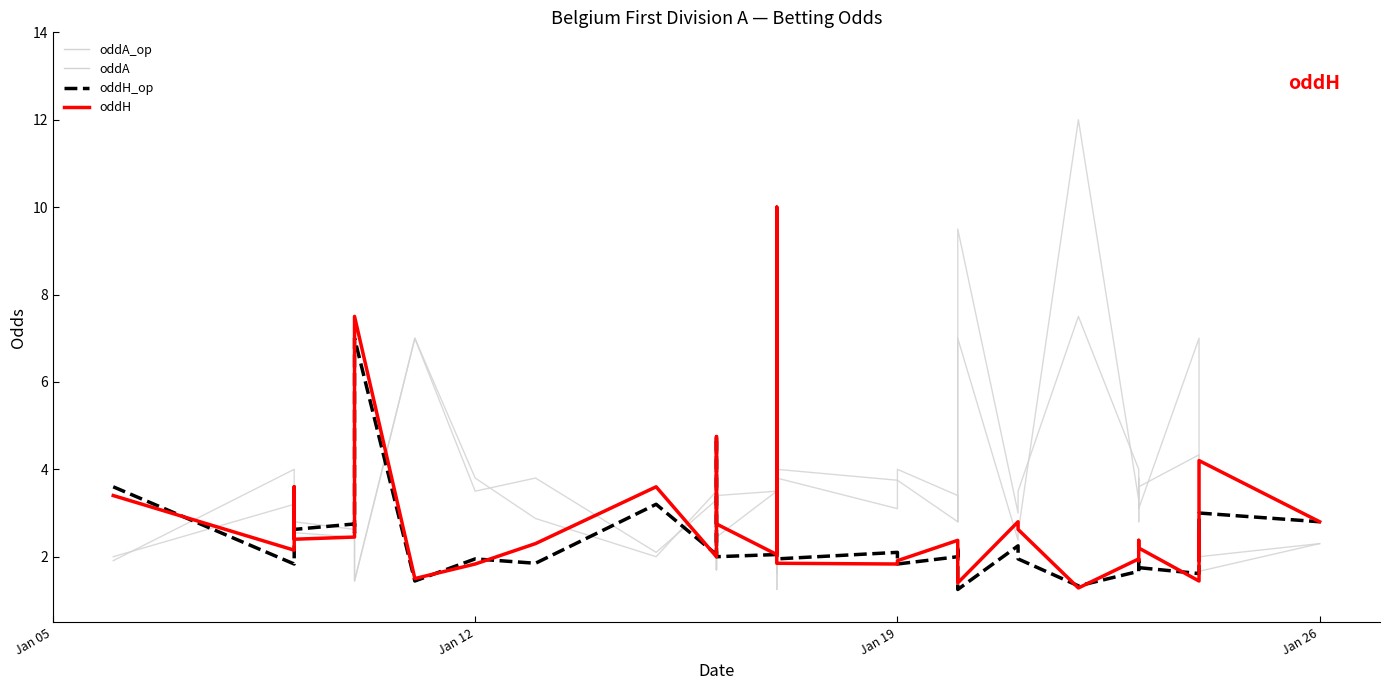

Reading right to left, what are all the values shown in this chart?

oddA_op: 2.3	2.0	3.0	2.8	4.3	3.6	3.1	3.4	4.0	7.5	3.5	3.0	9.5	5.8	3.1	2.8	3.4	4.0	3.1	3.8	1.6	2.0	3.5	3.4	1.7	2.4	3.3	2.1	3.8	3.5	7.0	1.4	2.0	2.5	2.5	2.5	2.1	2.6	4.0	1.9
oddA: 2.3	1.7	3.3	2.5	7.0	3.1	2.8	3.8	3.3	12.0	2.5	2.4	7.0	3.8	3.4	2.9	2.8	3.8	3.8	4.0	1.2	2.0	3.5	2.5	1.7	2.3	3.5	2.0	2.9	3.8	7.0	1.4	1.6	1.8	2.6	2.8	2.0	2.4	3.2	2.0
oddH_op: 2.8	3.0	2.0	2.1	1.6	1.8	1.9	1.8	1.7	1.3	1.9	2.2	1.2	1.5	2.0	2.2	2.0	1.8	2.1	1.9	4.8	3.6	2.0	2.0	4.8	2.7	2.0	3.2	1.9	1.9	1.4	7.0	3.8	2.5	2.8	2.6	3.4	2.5	1.8	3.6
oddH: 2.8	4.2	1.9	2.5	1.4	2.2	2.4	1.9	1.9	1.3	2.6	2.8	1.4	1.9	1.9	2.2	2.4	1.9	1.8	1.9	10.0	3.5	2.0	2.8	4.8	2.8	2.0	3.6	2.3	1.8	1.5	7.5	4.8	4.0	2.5	2.4	3.6	2.8	2.1	3.4